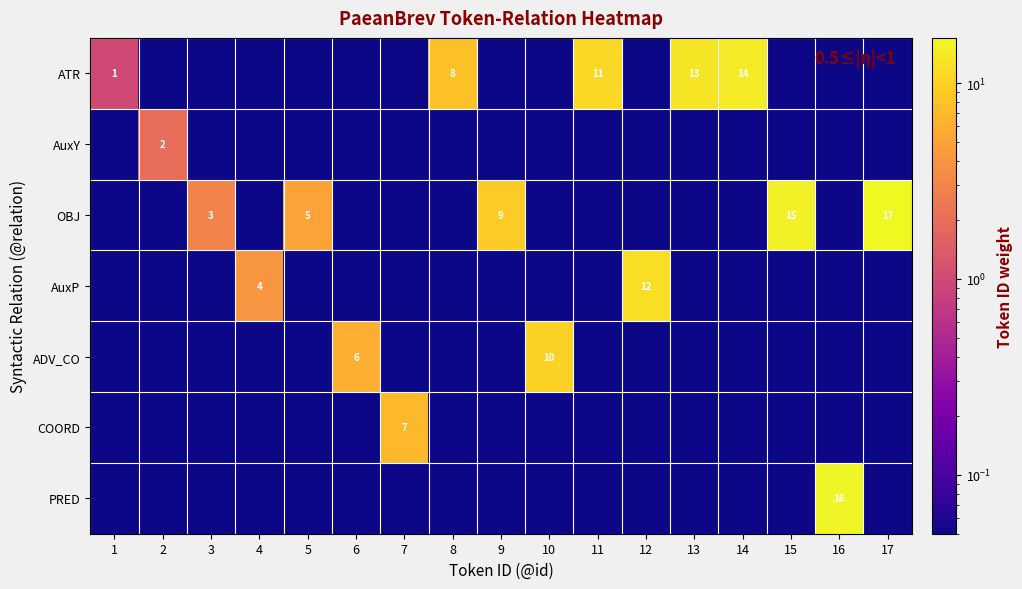

Which series has the widest spread of values?

OBJ